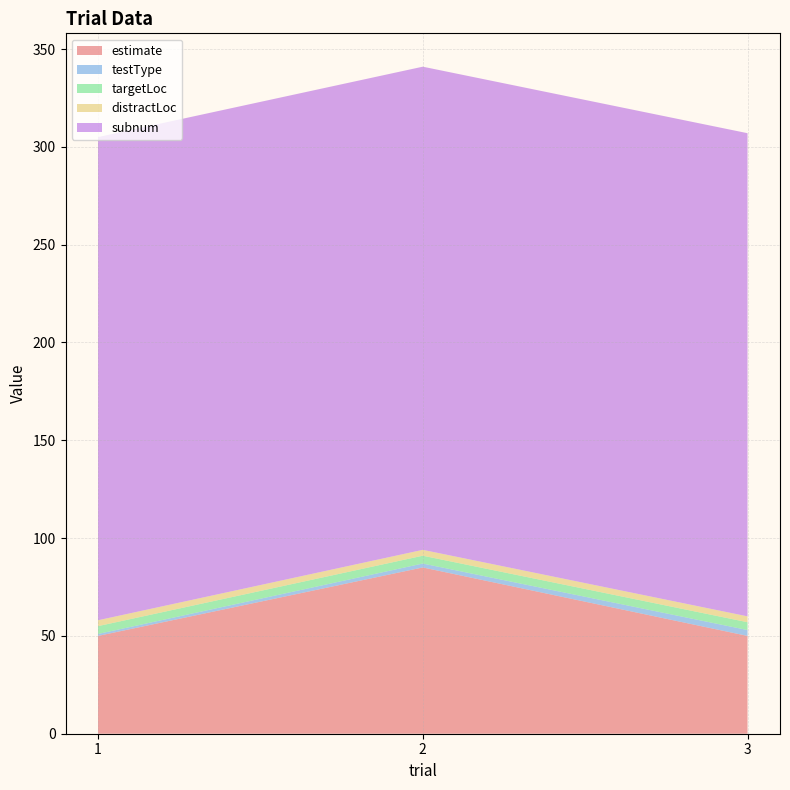

Between 2 and 3, which series saw the biggest shift?

estimate